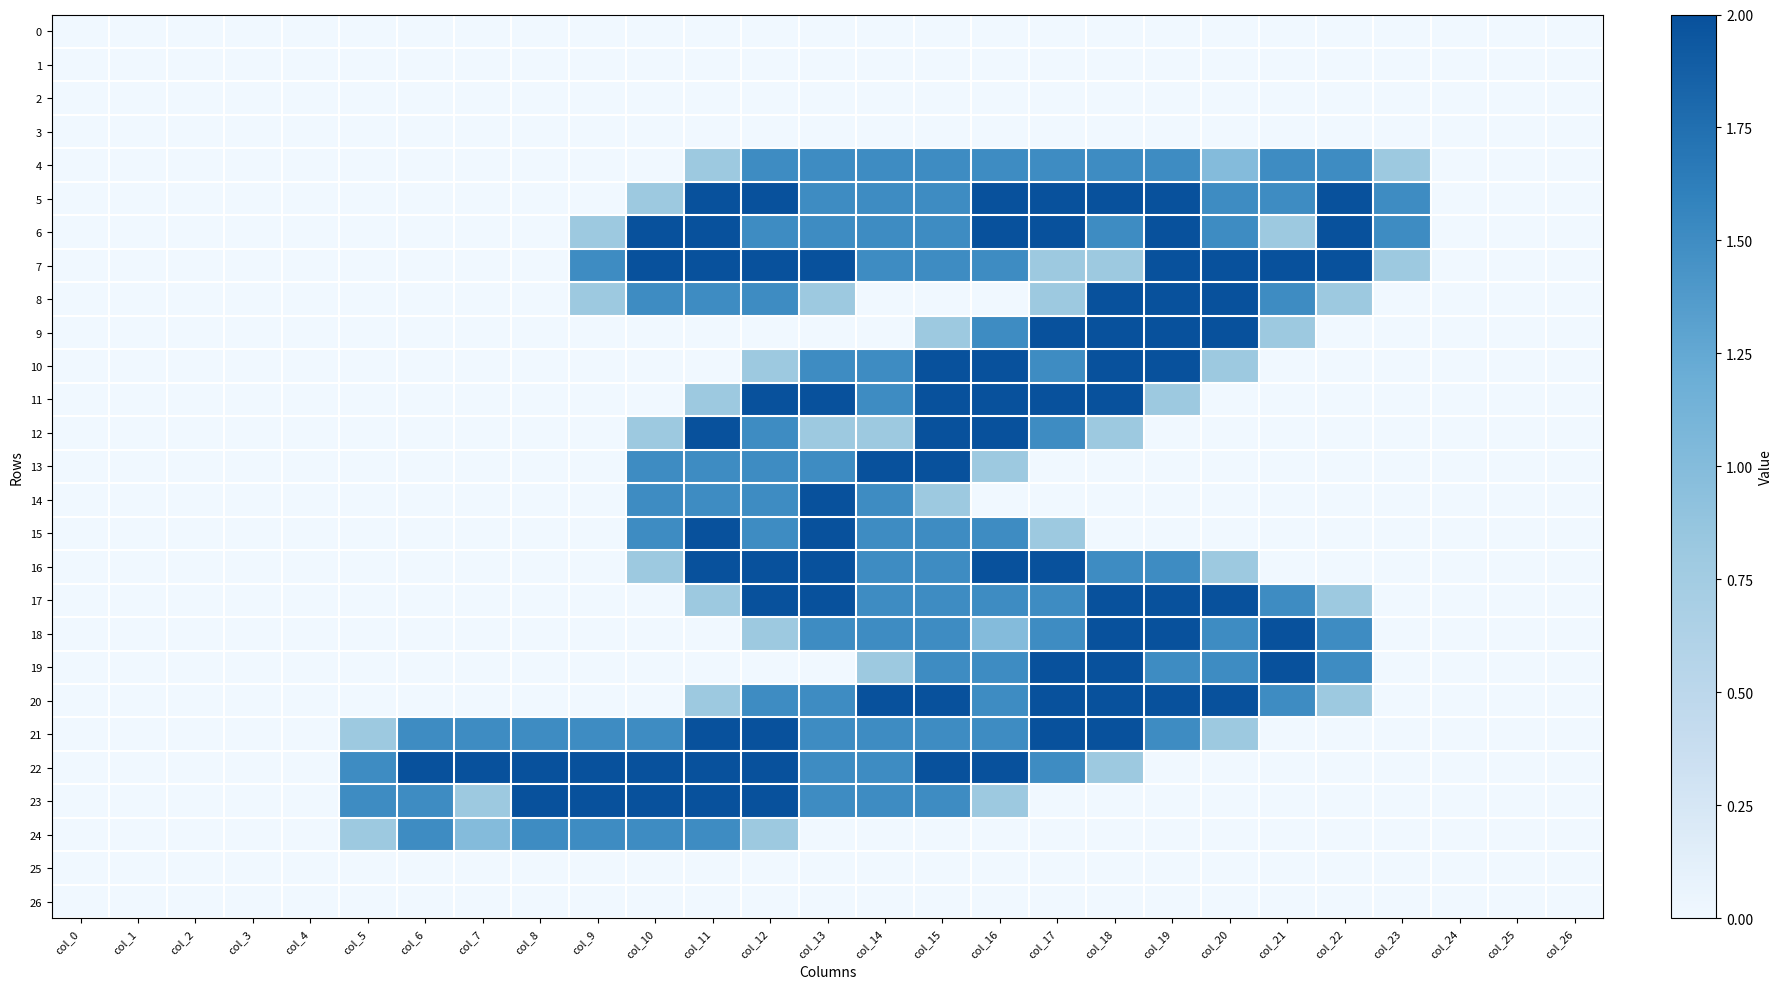

Reading left to right, what are all the values shown in this chart?

0: col_0=0.0	col_1=0.0	col_2=0.0	col_3=0.0	col_4=0.0	col_5=0.0	col_6=0.0	col_7=0.0	col_8=0.0	col_9=0.0	col_10=0.0	col_11=0.0	col_12=0.0	col_13=0.0	col_14=0.0	col_15=0.0	col_16=0.0	col_17=0.0	col_18=0.0	col_19=0.0	col_20=0.0	col_21=0.0	col_22=0.0	col_23=0.0	col_24=0.0	col_25=0.0	col_26=0.0
1: col_0=0.0	col_1=0.0	col_2=0.0	col_3=0.0	col_4=0.0	col_5=0.0	col_6=0.0	col_7=0.0	col_8=0.0	col_9=0.0	col_10=0.0	col_11=0.0	col_12=0.0	col_13=0.0	col_14=0.0	col_15=0.0	col_16=0.0	col_17=0.0	col_18=0.0	col_19=0.0	col_20=0.0	col_21=0.0	col_22=0.0	col_23=0.0	col_24=0.0	col_25=0.0	col_26=0.0
2: col_0=0.0	col_1=0.0	col_2=0.0	col_3=0.0	col_4=0.0	col_5=0.0	col_6=0.0	col_7=0.0	col_8=0.0	col_9=0.0	col_10=0.0	col_11=0.0	col_12=0.0	col_13=0.0	col_14=0.0	col_15=0.0	col_16=0.0	col_17=0.0	col_18=0.0	col_19=0.0	col_20=0.0	col_21=0.0	col_22=0.0	col_23=0.0	col_24=0.0	col_25=0.0	col_26=0.0
3: col_0=0.0	col_1=0.0	col_2=0.0	col_3=0.0	col_4=0.0	col_5=0.0	col_6=0.0	col_7=0.0	col_8=0.0	col_9=0.0	col_10=0.0	col_11=0.0	col_12=0.0	col_13=0.0	col_14=0.0	col_15=0.0	col_16=0.0	col_17=0.0	col_18=0.0	col_19=0.0	col_20=0.0	col_21=0.0	col_22=0.0	col_23=0.0	col_24=0.0	col_25=0.0	col_26=0.0
4: col_0=0.0	col_1=0.0	col_2=0.0	col_3=0.0	col_4=0.0	col_5=0.0	col_6=0.0	col_7=0.0	col_8=0.0	col_9=0.0	col_10=0.0	col_11=0.8	col_12=1.5	col_13=1.5	col_14=1.5	col_15=1.5	col_16=1.5	col_17=1.5	col_18=1.5	col_19=1.5	col_20=1.0	col_21=1.5	col_22=1.5	col_23=0.8	col_24=0.0	col_25=0.0	col_26=0.0
5: col_0=0.0	col_1=0.0	col_2=0.0	col_3=0.0	col_4=0.0	col_5=0.0	col_6=0.0	col_7=0.0	col_8=0.0	col_9=0.0	col_10=0.8	col_11=2.0	col_12=2.0	col_13=1.5	col_14=1.5	col_15=1.5	col_16=2.0	col_17=2.0	col_18=2.0	col_19=2.0	col_20=1.5	col_21=1.5	col_22=2.0	col_23=1.5	col_24=0.0	col_25=0.0	col_26=0.0
6: col_0=0.0	col_1=0.0	col_2=0.0	col_3=0.0	col_4=0.0	col_5=0.0	col_6=0.0	col_7=0.0	col_8=0.0	col_9=0.8	col_10=2.0	col_11=2.0	col_12=1.5	col_13=1.5	col_14=1.5	col_15=1.5	col_16=2.0	col_17=2.0	col_18=1.5	col_19=2.0	col_20=1.5	col_21=0.8	col_22=2.0	col_23=1.5	col_24=0.0	col_25=0.0	col_26=0.0
7: col_0=0.0	col_1=0.0	col_2=0.0	col_3=0.0	col_4=0.0	col_5=0.0	col_6=0.0	col_7=0.0	col_8=0.0	col_9=1.5	col_10=2.0	col_11=2.0	col_12=2.0	col_13=2.0	col_14=1.5	col_15=1.5	col_16=1.5	col_17=0.8	col_18=0.8	col_19=2.0	col_20=2.0	col_21=2.0	col_22=2.0	col_23=0.8	col_24=0.0	col_25=0.0	col_26=0.0
8: col_0=0.0	col_1=0.0	col_2=0.0	col_3=0.0	col_4=0.0	col_5=0.0	col_6=0.0	col_7=0.0	col_8=0.0	col_9=0.8	col_10=1.5	col_11=1.5	col_12=1.5	col_13=0.8	col_14=0.0	col_15=0.0	col_16=0.0	col_17=0.8	col_18=2.0	col_19=2.0	col_20=2.0	col_21=1.5	col_22=0.8	col_23=0.0	col_24=0.0	col_25=0.0	col_26=0.0
9: col_0=0.0	col_1=0.0	col_2=0.0	col_3=0.0	col_4=0.0	col_5=0.0	col_6=0.0	col_7=0.0	col_8=0.0	col_9=0.0	col_10=0.0	col_11=0.0	col_12=0.0	col_13=0.0	col_14=0.0	col_15=0.8	col_16=1.5	col_17=2.0	col_18=2.0	col_19=2.0	col_20=2.0	col_21=0.8	col_22=0.0	col_23=0.0	col_24=0.0	col_25=0.0	col_26=0.0
10: col_0=0.0	col_1=0.0	col_2=0.0	col_3=0.0	col_4=0.0	col_5=0.0	col_6=0.0	col_7=0.0	col_8=0.0	col_9=0.0	col_10=0.0	col_11=0.0	col_12=0.8	col_13=1.5	col_14=1.5	col_15=2.0	col_16=2.0	col_17=1.5	col_18=2.0	col_19=2.0	col_20=0.8	col_21=0.0	col_22=0.0	col_23=0.0	col_24=0.0	col_25=0.0	col_26=0.0
11: col_0=0.0	col_1=0.0	col_2=0.0	col_3=0.0	col_4=0.0	col_5=0.0	col_6=0.0	col_7=0.0	col_8=0.0	col_9=0.0	col_10=0.0	col_11=0.8	col_12=2.0	col_13=2.0	col_14=1.5	col_15=2.0	col_16=2.0	col_17=2.0	col_18=2.0	col_19=0.8	col_20=0.0	col_21=0.0	col_22=0.0	col_23=0.0	col_24=0.0	col_25=0.0	col_26=0.0
12: col_0=0.0	col_1=0.0	col_2=0.0	col_3=0.0	col_4=0.0	col_5=0.0	col_6=0.0	col_7=0.0	col_8=0.0	col_9=0.0	col_10=0.8	col_11=2.0	col_12=1.5	col_13=0.8	col_14=0.8	col_15=2.0	col_16=2.0	col_17=1.5	col_18=0.8	col_19=0.0	col_20=0.0	col_21=0.0	col_22=0.0	col_23=0.0	col_24=0.0	col_25=0.0	col_26=0.0
13: col_0=0.0	col_1=0.0	col_2=0.0	col_3=0.0	col_4=0.0	col_5=0.0	col_6=0.0	col_7=0.0	col_8=0.0	col_9=0.0	col_10=1.5	col_11=1.5	col_12=1.5	col_13=1.5	col_14=2.0	col_15=2.0	col_16=0.8	col_17=0.0	col_18=0.0	col_19=0.0	col_20=0.0	col_21=0.0	col_22=0.0	col_23=0.0	col_24=0.0	col_25=0.0	col_26=0.0
14: col_0=0.0	col_1=0.0	col_2=0.0	col_3=0.0	col_4=0.0	col_5=0.0	col_6=0.0	col_7=0.0	col_8=0.0	col_9=0.0	col_10=1.5	col_11=1.5	col_12=1.5	col_13=2.0	col_14=1.5	col_15=0.8	col_16=0.0	col_17=0.0	col_18=0.0	col_19=0.0	col_20=0.0	col_21=0.0	col_22=0.0	col_23=0.0	col_24=0.0	col_25=0.0	col_26=0.0
15: col_0=0.0	col_1=0.0	col_2=0.0	col_3=0.0	col_4=0.0	col_5=0.0	col_6=0.0	col_7=0.0	col_8=0.0	col_9=0.0	col_10=1.5	col_11=2.0	col_12=1.5	col_13=2.0	col_14=1.5	col_15=1.5	col_16=1.5	col_17=0.8	col_18=0.0	col_19=0.0	col_20=0.0	col_21=0.0	col_22=0.0	col_23=0.0	col_24=0.0	col_25=0.0	col_26=0.0
16: col_0=0.0	col_1=0.0	col_2=0.0	col_3=0.0	col_4=0.0	col_5=0.0	col_6=0.0	col_7=0.0	col_8=0.0	col_9=0.0	col_10=0.8	col_11=2.0	col_12=2.0	col_13=2.0	col_14=1.5	col_15=1.5	col_16=2.0	col_17=2.0	col_18=1.5	col_19=1.5	col_20=0.8	col_21=0.0	col_22=0.0	col_23=0.0	col_24=0.0	col_25=0.0	col_26=0.0
17: col_0=0.0	col_1=0.0	col_2=0.0	col_3=0.0	col_4=0.0	col_5=0.0	col_6=0.0	col_7=0.0	col_8=0.0	col_9=0.0	col_10=0.0	col_11=0.8	col_12=2.0	col_13=2.0	col_14=1.5	col_15=1.5	col_16=1.5	col_17=1.5	col_18=2.0	col_19=2.0	col_20=2.0	col_21=1.5	col_22=0.8	col_23=0.0	col_24=0.0	col_25=0.0	col_26=0.0
18: col_0=0.0	col_1=0.0	col_2=0.0	col_3=0.0	col_4=0.0	col_5=0.0	col_6=0.0	col_7=0.0	col_8=0.0	col_9=0.0	col_10=0.0	col_11=0.0	col_12=0.8	col_13=1.5	col_14=1.5	col_15=1.5	col_16=1.0	col_17=1.5	col_18=2.0	col_19=2.0	col_20=1.5	col_21=2.0	col_22=1.5	col_23=0.0	col_24=0.0	col_25=0.0	col_26=0.0
19: col_0=0.0	col_1=0.0	col_2=0.0	col_3=0.0	col_4=0.0	col_5=0.0	col_6=0.0	col_7=0.0	col_8=0.0	col_9=0.0	col_10=0.0	col_11=0.0	col_12=0.0	col_13=0.0	col_14=0.8	col_15=1.5	col_16=1.5	col_17=2.0	col_18=2.0	col_19=1.5	col_20=1.5	col_21=2.0	col_22=1.5	col_23=0.0	col_24=0.0	col_25=0.0	col_26=0.0
20: col_0=0.0	col_1=0.0	col_2=0.0	col_3=0.0	col_4=0.0	col_5=0.0	col_6=0.0	col_7=0.0	col_8=0.0	col_9=0.0	col_10=0.0	col_11=0.8	col_12=1.5	col_13=1.5	col_14=2.0	col_15=2.0	col_16=1.5	col_17=2.0	col_18=2.0	col_19=2.0	col_20=2.0	col_21=1.5	col_22=0.8	col_23=0.0	col_24=0.0	col_25=0.0	col_26=0.0
21: col_0=0.0	col_1=0.0	col_2=0.0	col_3=0.0	col_4=0.0	col_5=0.8	col_6=1.5	col_7=1.5	col_8=1.5	col_9=1.5	col_10=1.5	col_11=2.0	col_12=2.0	col_13=1.5	col_14=1.5	col_15=1.5	col_16=1.5	col_17=2.0	col_18=2.0	col_19=1.5	col_20=0.8	col_21=0.0	col_22=0.0	col_23=0.0	col_24=0.0	col_25=0.0	col_26=0.0
22: col_0=0.0	col_1=0.0	col_2=0.0	col_3=0.0	col_4=0.0	col_5=1.5	col_6=2.0	col_7=2.0	col_8=2.0	col_9=2.0	col_10=2.0	col_11=2.0	col_12=2.0	col_13=1.5	col_14=1.5	col_15=2.0	col_16=2.0	col_17=1.5	col_18=0.8	col_19=0.0	col_20=0.0	col_21=0.0	col_22=0.0	col_23=0.0	col_24=0.0	col_25=0.0	col_26=0.0
23: col_0=0.0	col_1=0.0	col_2=0.0	col_3=0.0	col_4=0.0	col_5=1.5	col_6=1.5	col_7=0.8	col_8=2.0	col_9=2.0	col_10=2.0	col_11=2.0	col_12=2.0	col_13=1.5	col_14=1.5	col_15=1.5	col_16=0.8	col_17=0.0	col_18=0.0	col_19=0.0	col_20=0.0	col_21=0.0	col_22=0.0	col_23=0.0	col_24=0.0	col_25=0.0	col_26=0.0
24: col_0=0.0	col_1=0.0	col_2=0.0	col_3=0.0	col_4=0.0	col_5=0.8	col_6=1.5	col_7=1.0	col_8=1.5	col_9=1.5	col_10=1.5	col_11=1.5	col_12=0.8	col_13=0.0	col_14=0.0	col_15=0.0	col_16=0.0	col_17=0.0	col_18=0.0	col_19=0.0	col_20=0.0	col_21=0.0	col_22=0.0	col_23=0.0	col_24=0.0	col_25=0.0	col_26=0.0
25: col_0=0.0	col_1=0.0	col_2=0.0	col_3=0.0	col_4=0.0	col_5=0.0	col_6=0.0	col_7=0.0	col_8=0.0	col_9=0.0	col_10=0.0	col_11=0.0	col_12=0.0	col_13=0.0	col_14=0.0	col_15=0.0	col_16=0.0	col_17=0.0	col_18=0.0	col_19=0.0	col_20=0.0	col_21=0.0	col_22=0.0	col_23=0.0	col_24=0.0	col_25=0.0	col_26=0.0
26: col_0=0.0	col_1=0.0	col_2=0.0	col_3=0.0	col_4=0.0	col_5=0.0	col_6=0.0	col_7=0.0	col_8=0.0	col_9=0.0	col_10=0.0	col_11=0.0	col_12=0.0	col_13=0.0	col_14=0.0	col_15=0.0	col_16=0.0	col_17=0.0	col_18=0.0	col_19=0.0	col_20=0.0	col_21=0.0	col_22=0.0	col_23=0.0	col_24=0.0	col_25=0.0	col_26=0.0